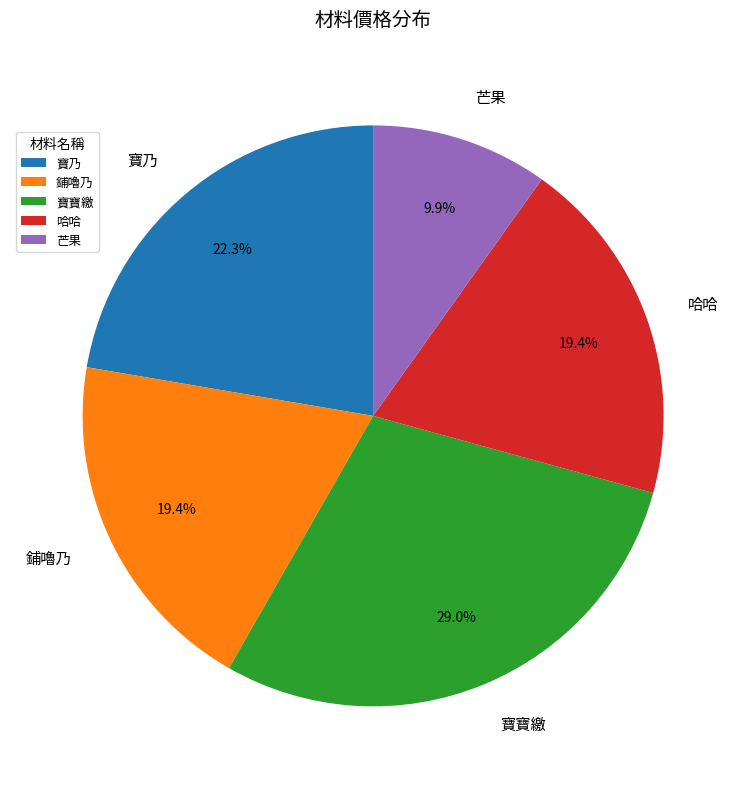

What portion of the pie excludes 寶寶繳?

71.0%